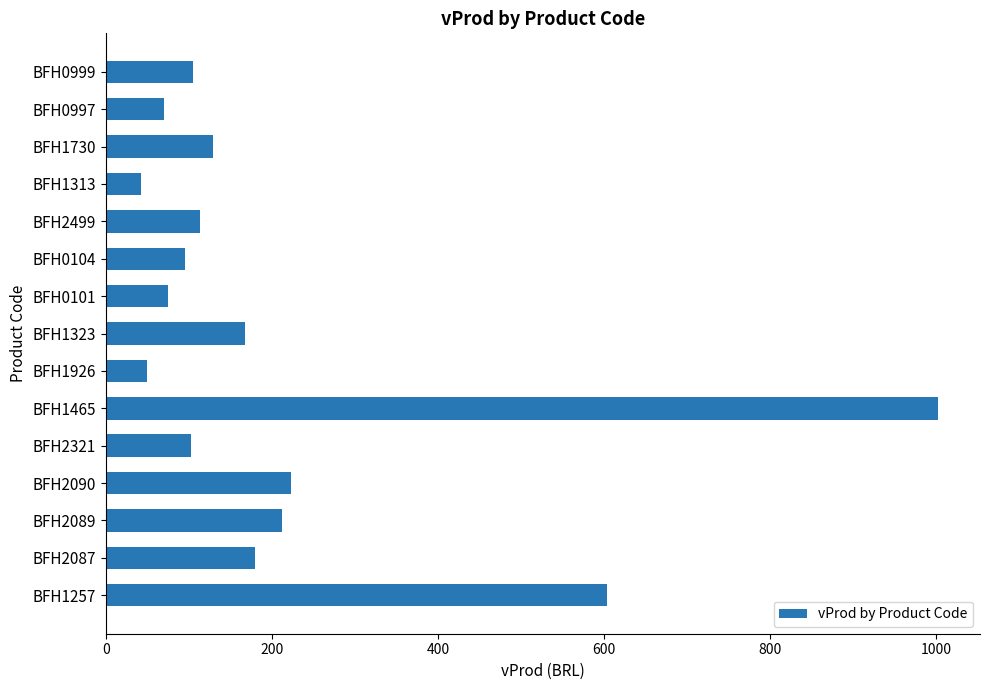

Read the value at BFH2499.

114.0